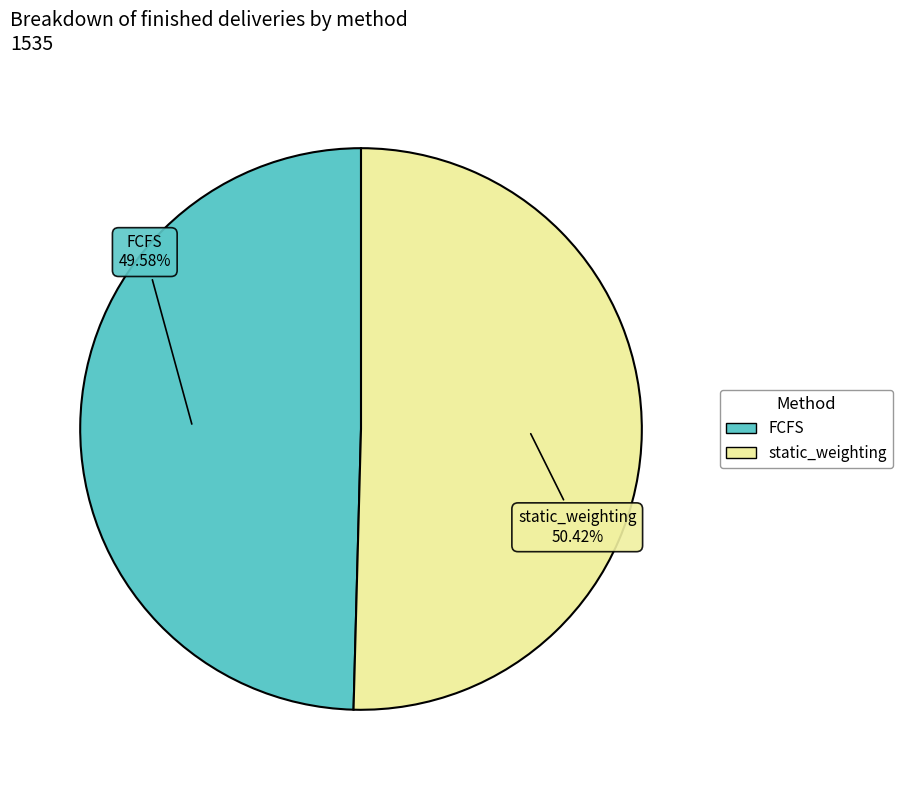

To the nearest percent, what portion does static_weighting represent?

50%